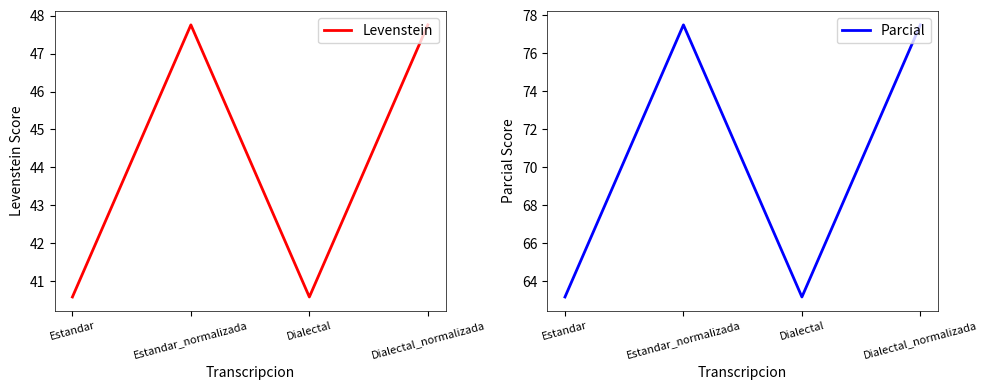

Which series has the widest spread of values?

Parcial